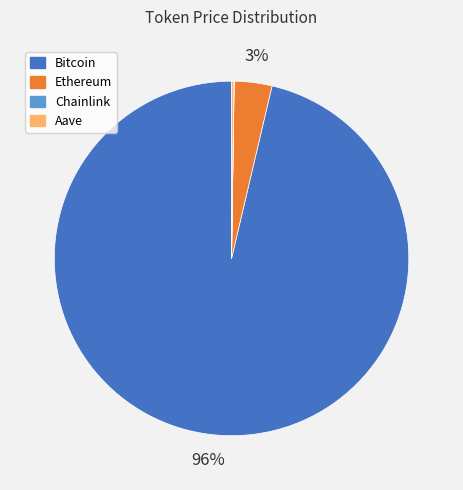

Which category accounts for the majority?

Bitcoin